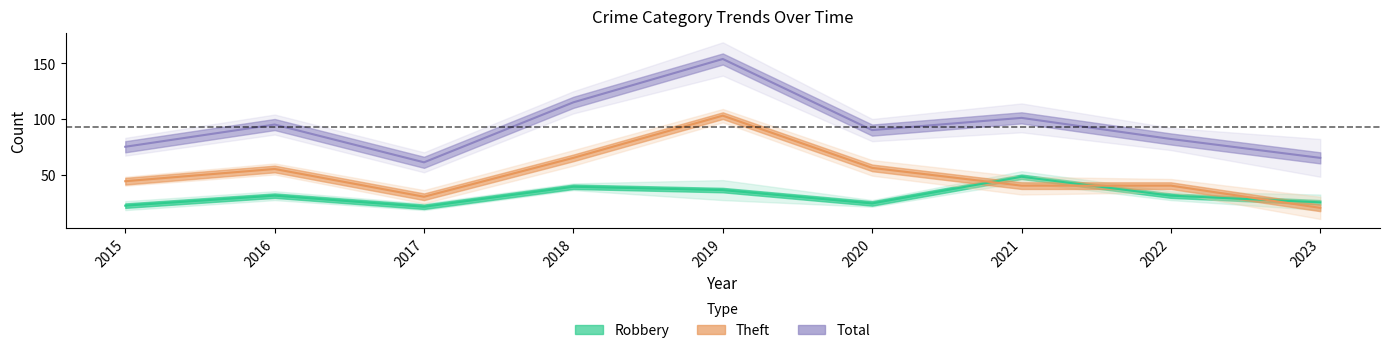

True or false: Theft and Robbery cross at least once.

True